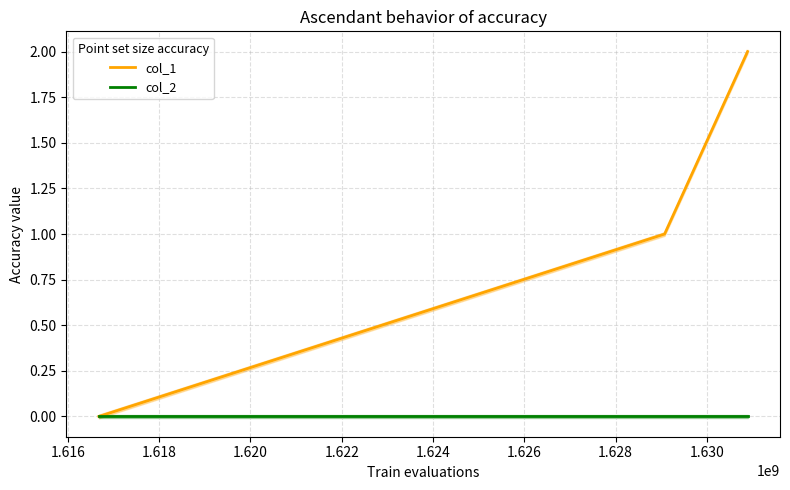

How many lines are shown in the chart?

2